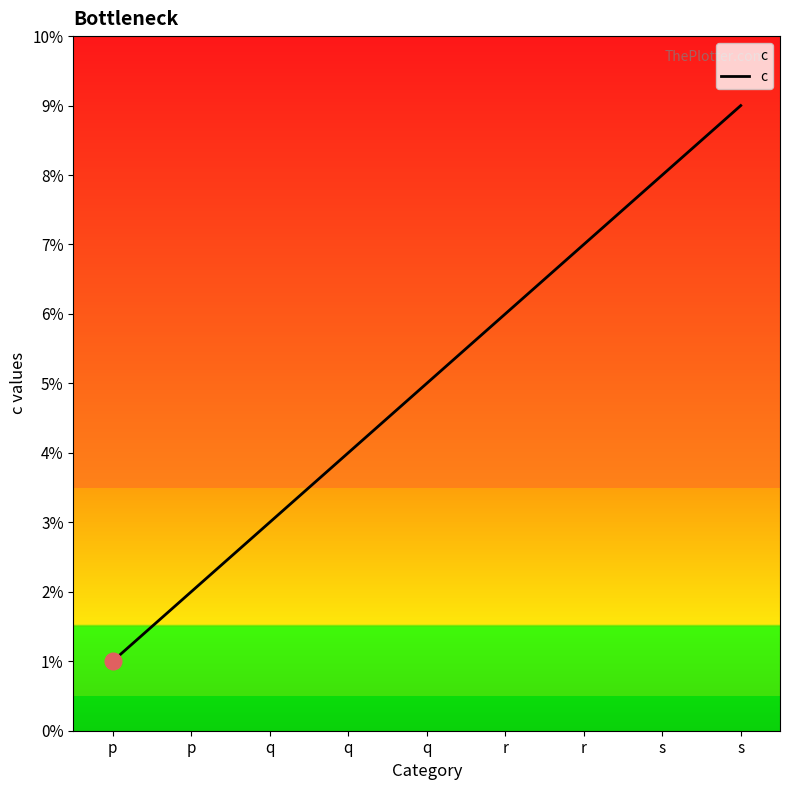

List the labels in order of value, largest first.

s, s, r, r, q, q, q, p, p